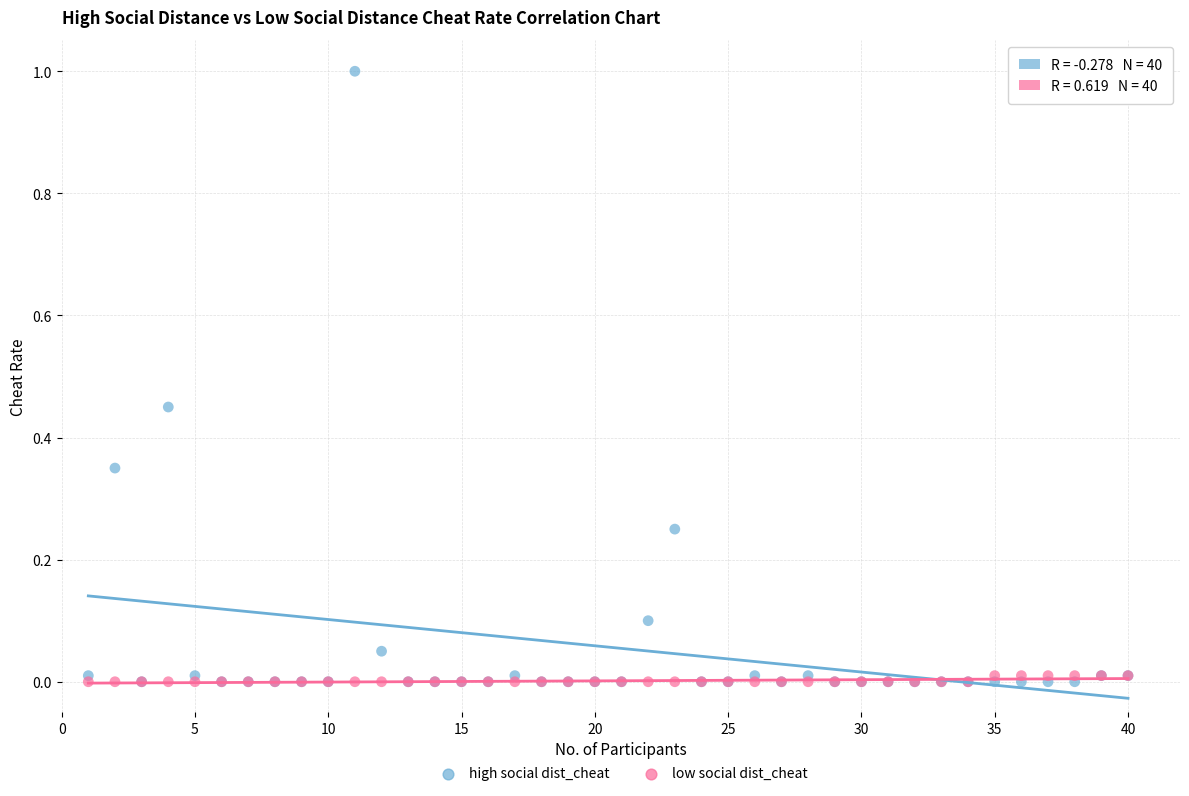

What are all the series names shown in the legend?

high social dist_cheat, low social dist_cheat